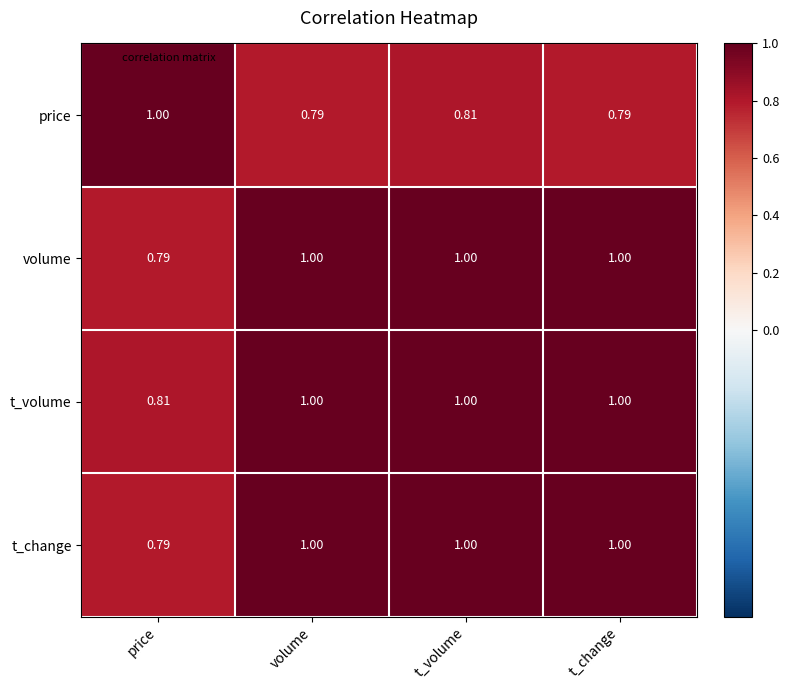

At which category is the sum across all series the highest?

t_volume